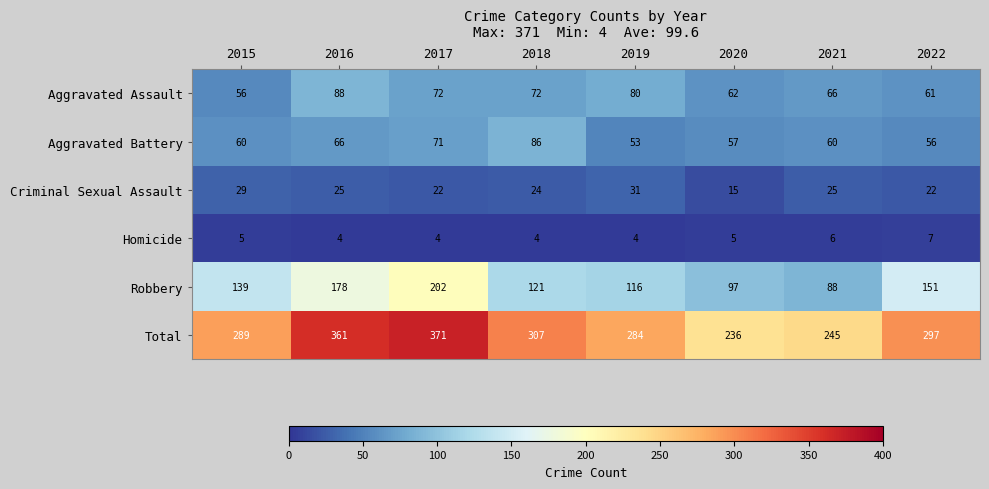

What is the spread (max minus min) of values at 2021?

239